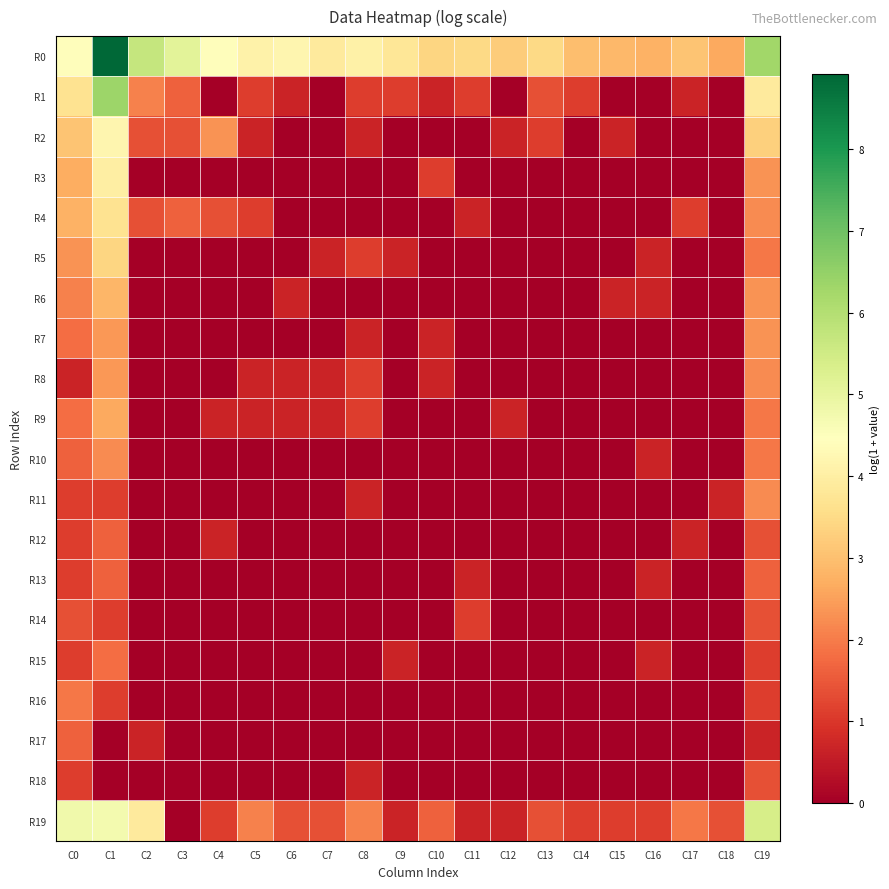

At which category is the sum across all series the highest?

C1